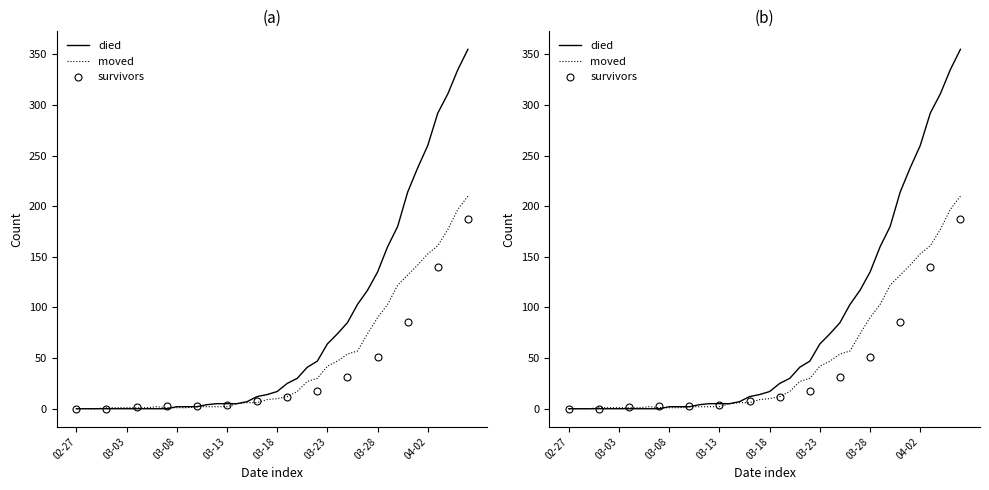

What is the sum of the survivors values at 2020-03-12 and 2020-03-08?

7